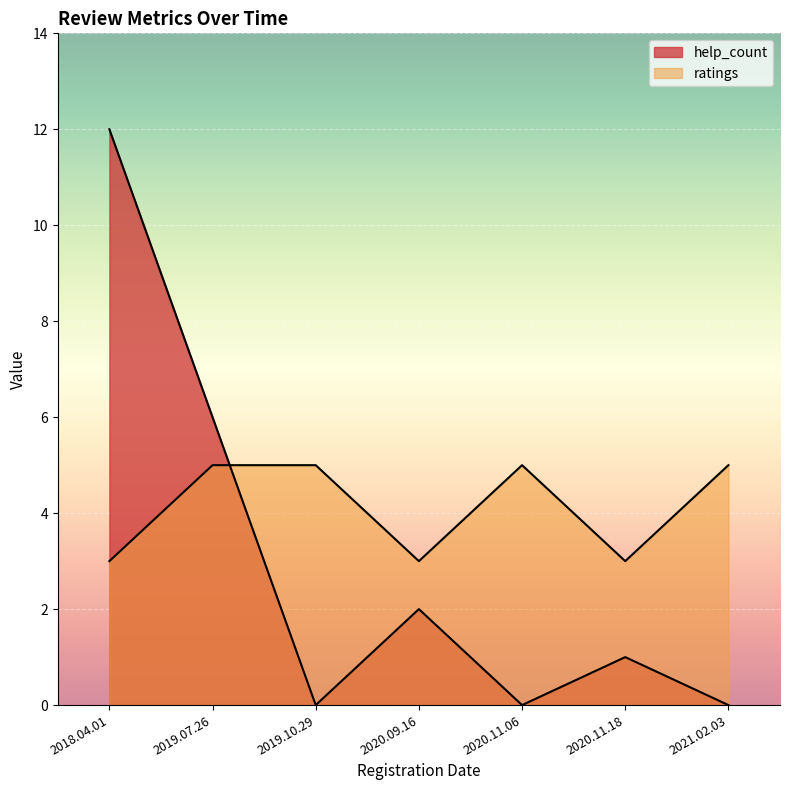

How many lines are shown in the chart?

2